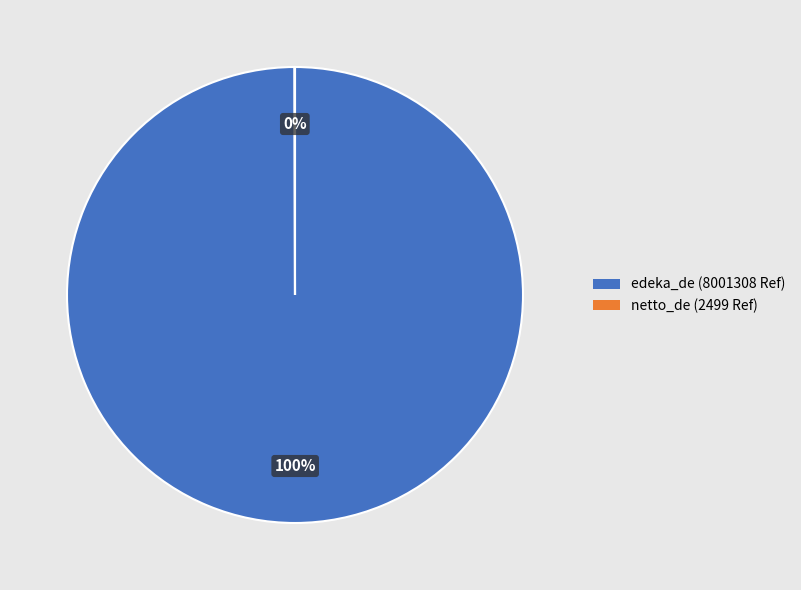

The edeka_de slice represents 100% of the pie. True or false?

True